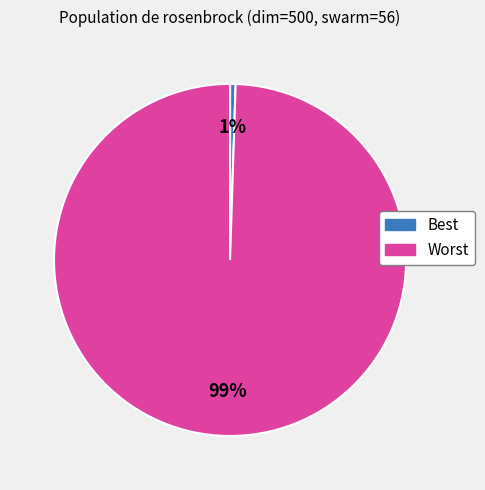

Which has a higher value, Best or Worst?

Worst